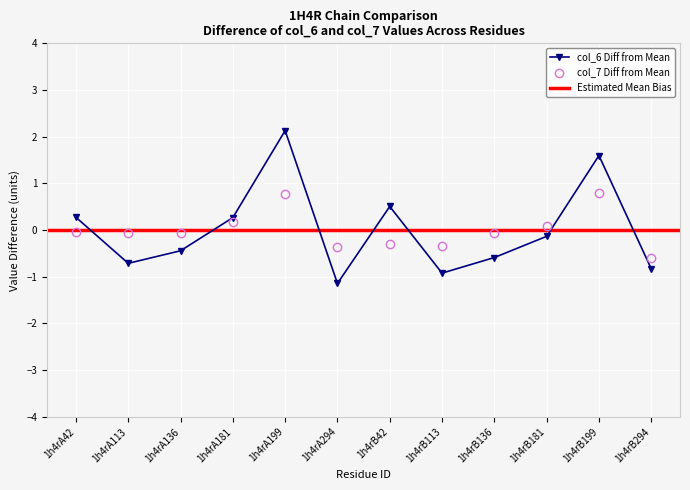

In col_6 Diff from Mean, how many points are lower than both neighbors (excluding endpoints)?

3